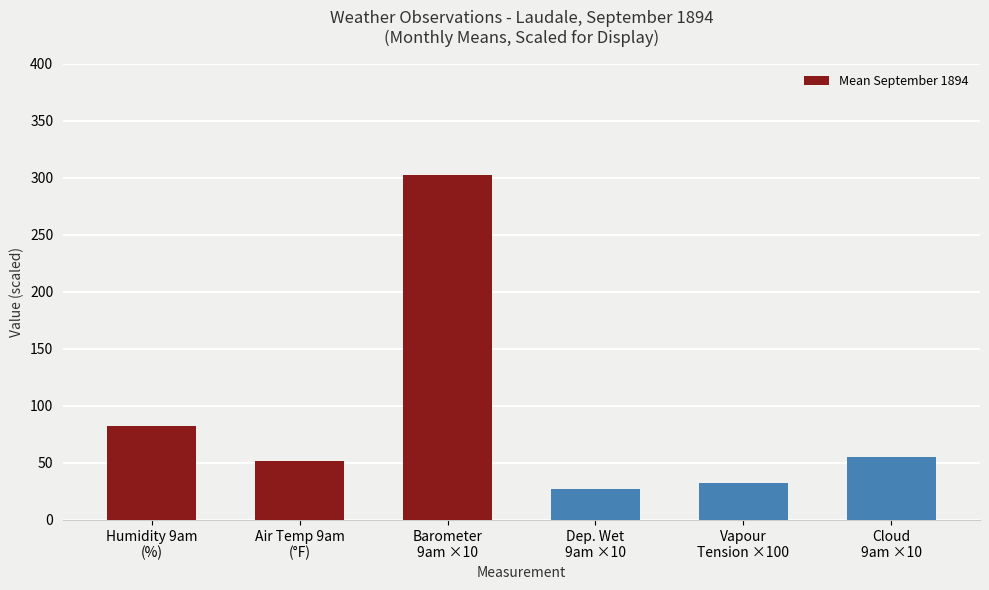

What is the value of the 2nd bar from the left?

52.0